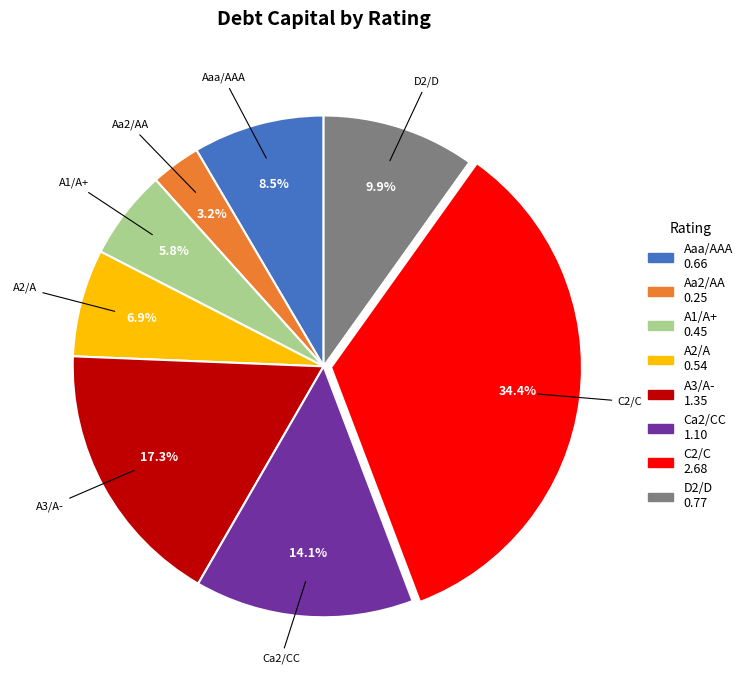

Is there any slice that represents more than half of the pie?

No